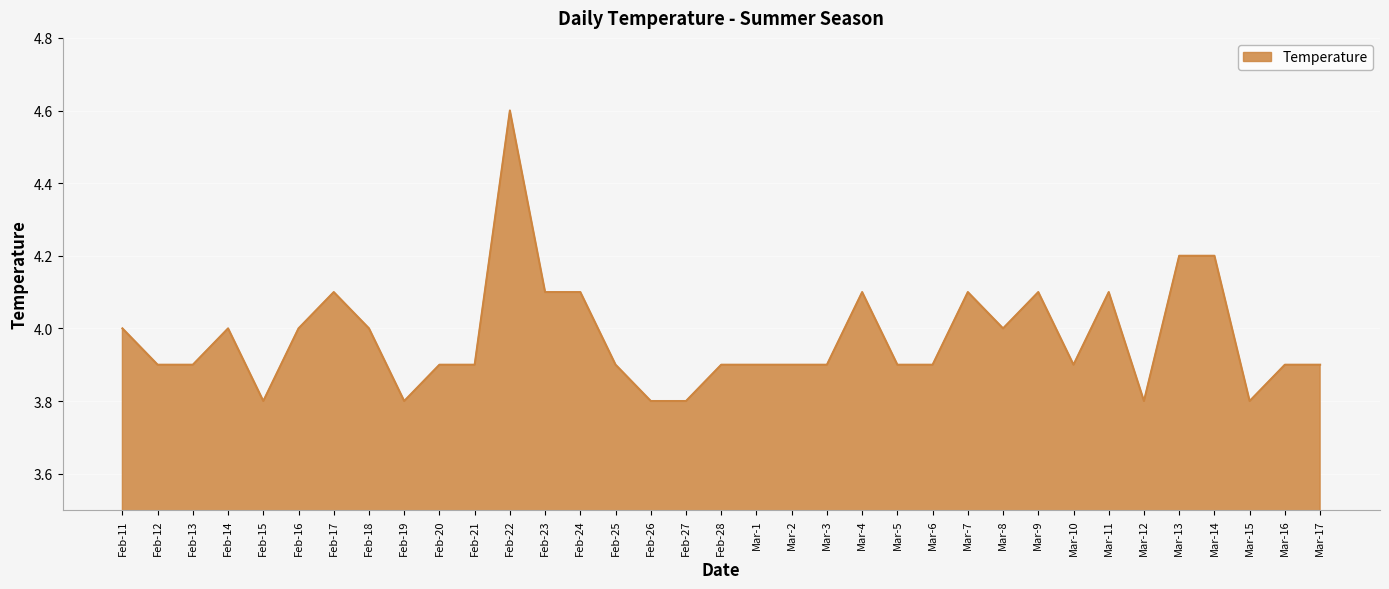

Which category has the highest value across all series?

Feb-22